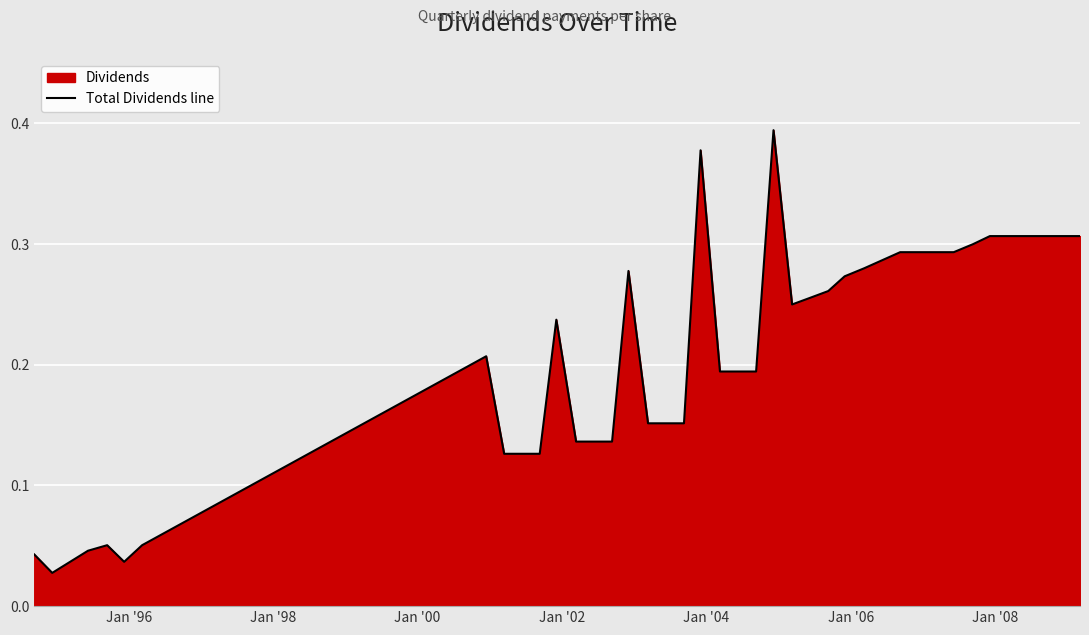

How many points are higher than both their immediate neighbors (excluding endpoints)?

6